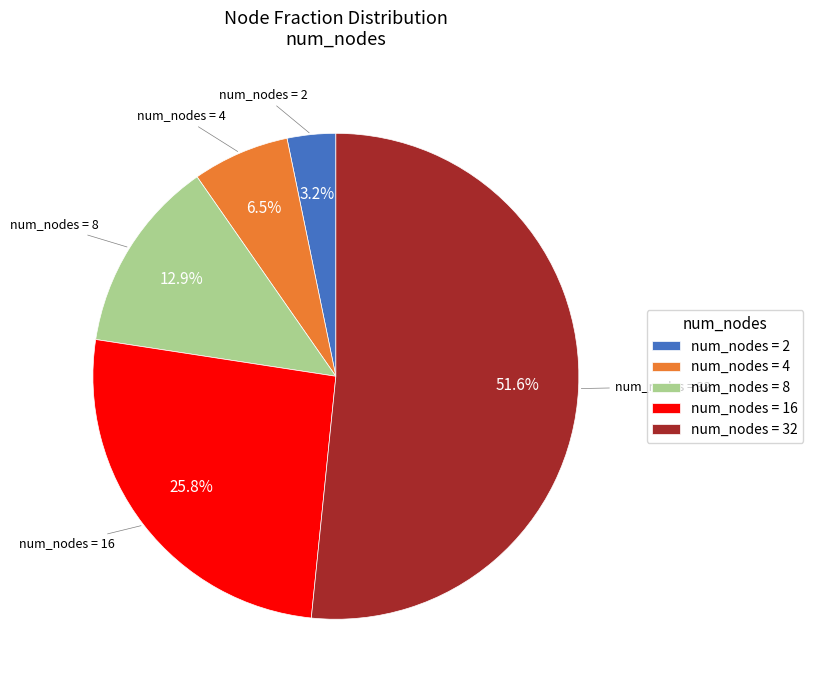

Which category has the biggest portion of the pie?

num_nodes = 32